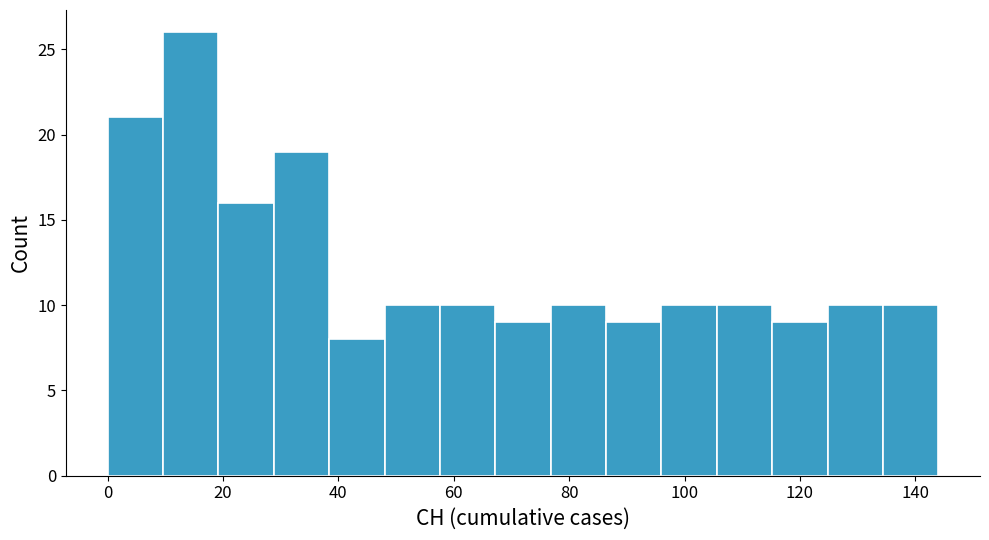

Reading left to right, list every bar in this chart as the range it spans on the x-axis followed by its height. Neither the bar edges nor the heights are printed on the chart, so give them approximately, as read against the axes.

0.0 to 9.6: 21
9.6 to 19.2: 26
19.2 to 28.8: 16
28.8 to 38.4: 19
38.4 to 48.0: 8
48.0 to 57.6: 10
57.6 to 67.2: 10
67.2 to 76.8: 9
76.8 to 86.4: 10
86.4 to 96.0: 9
96.0 to 105.6: 10
105.6 to 115.2: 10
115.2 to 124.8: 9
124.8 to 134.4: 10
134.4 to 144.0: 10